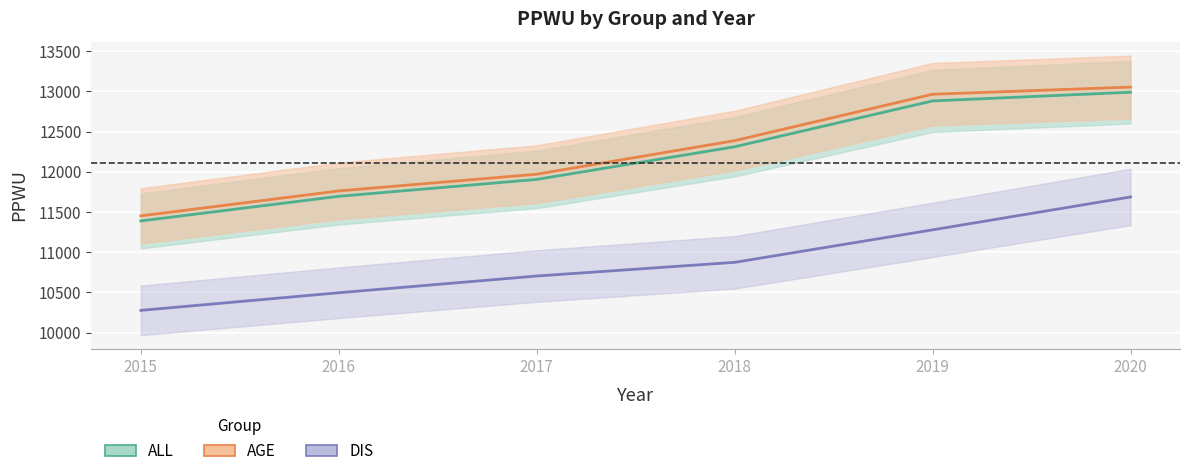

Which series has the largest total across all categories?

AGE